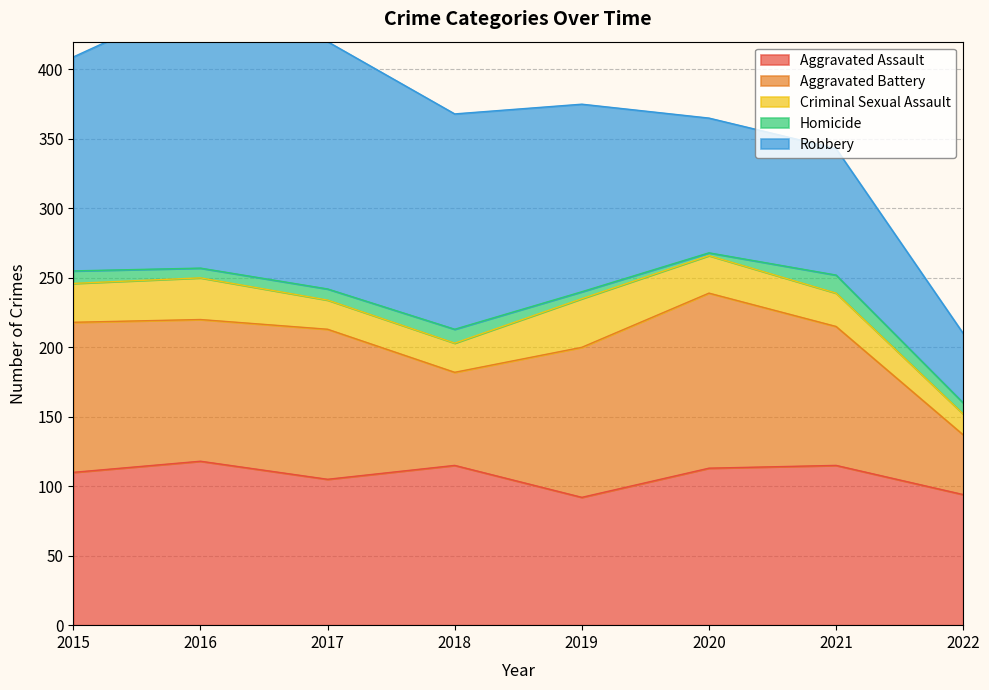

The value of Aggravated Battery at 2022 is 43. True or false?

True